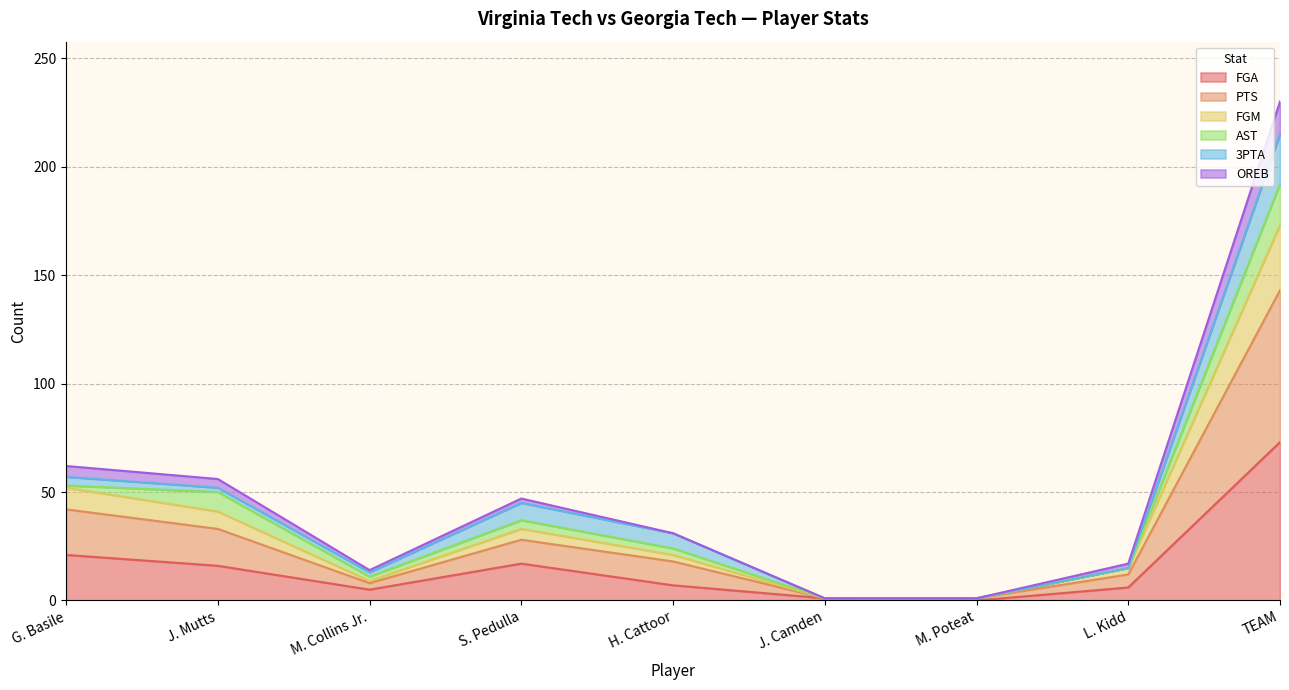

How many categories are shown in the chart?

9